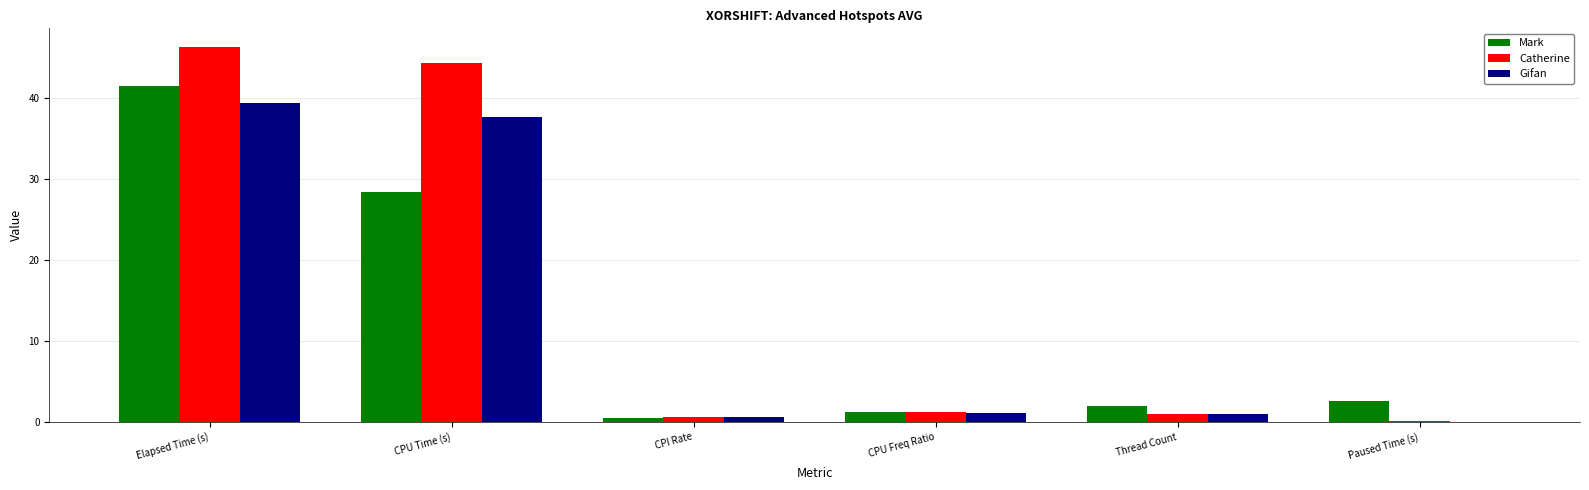

What value does the Mark series have at CPU Time (s)?

28.4